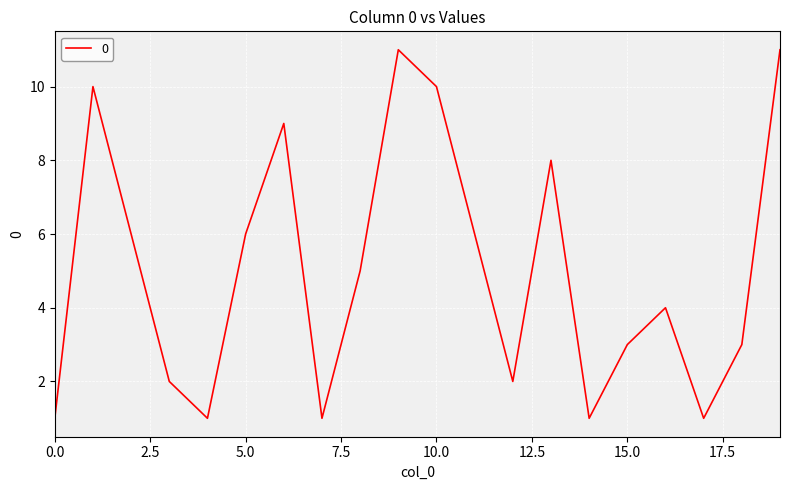

What is the maximum value shown in the chart?

11